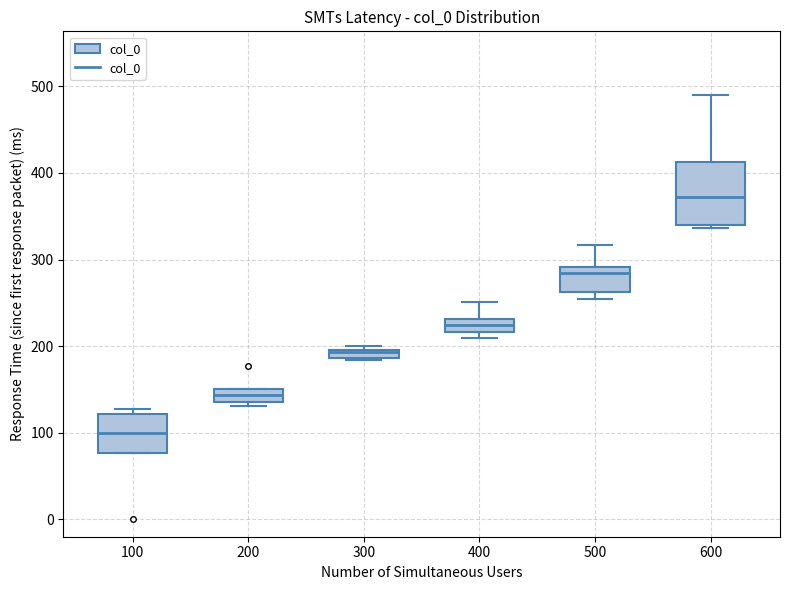

Comparing the boxes themselves (not the whiskers), which one is the tallest?

600